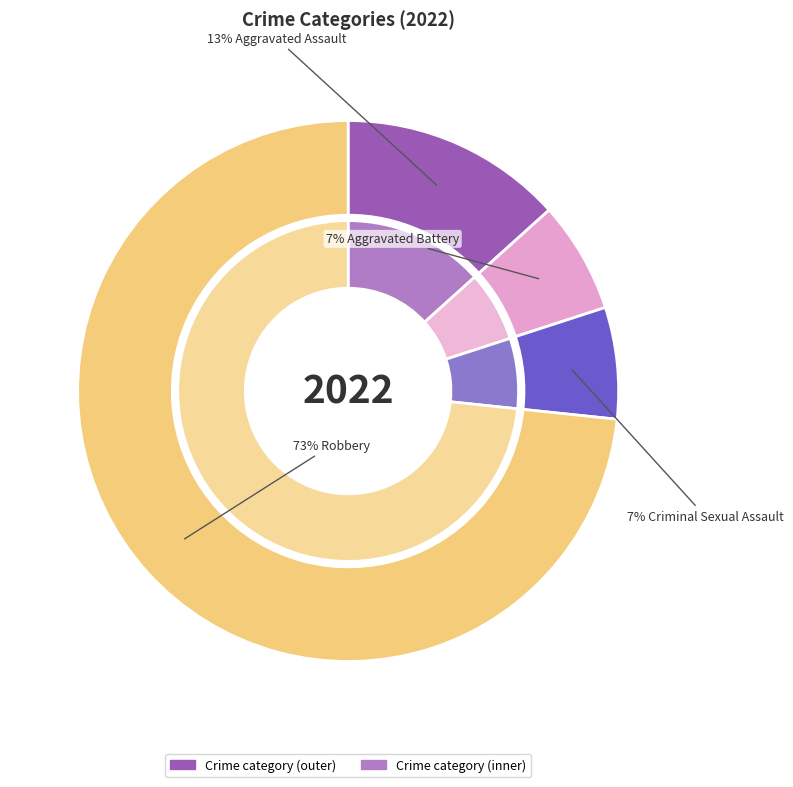

True or false: Aggravated Battery accounts for 7% of the total.

True